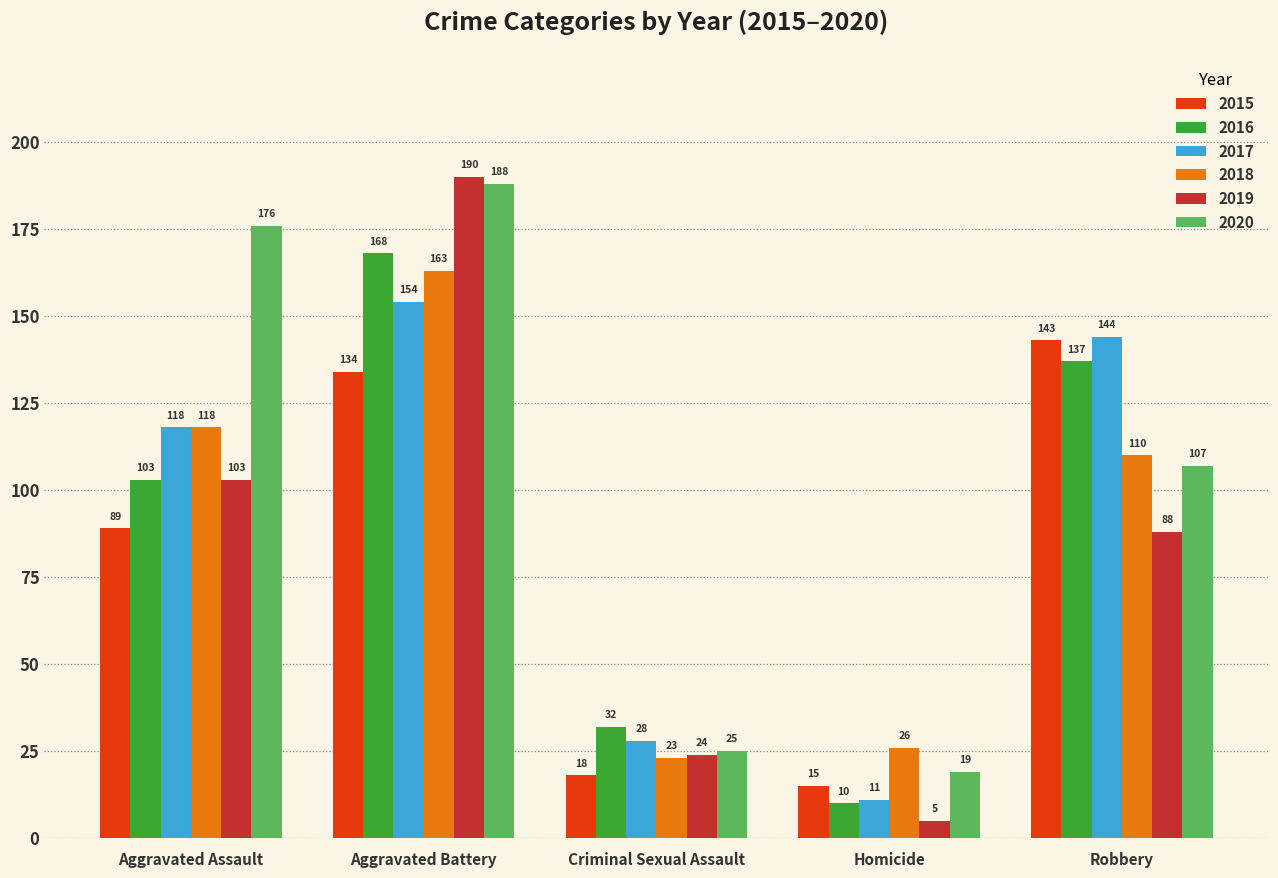

Where is 2020 nearest to the value 103?

Robbery